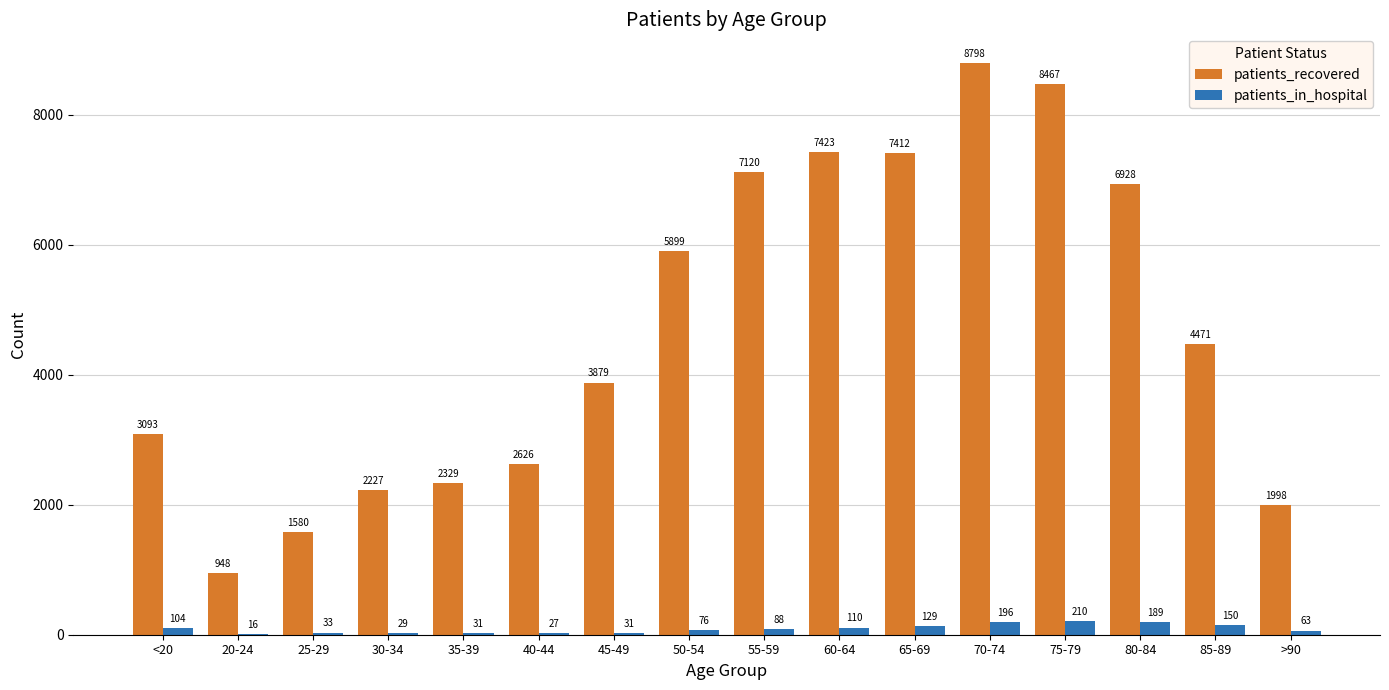

At which category does the chart reach its peak across all series?

70-74